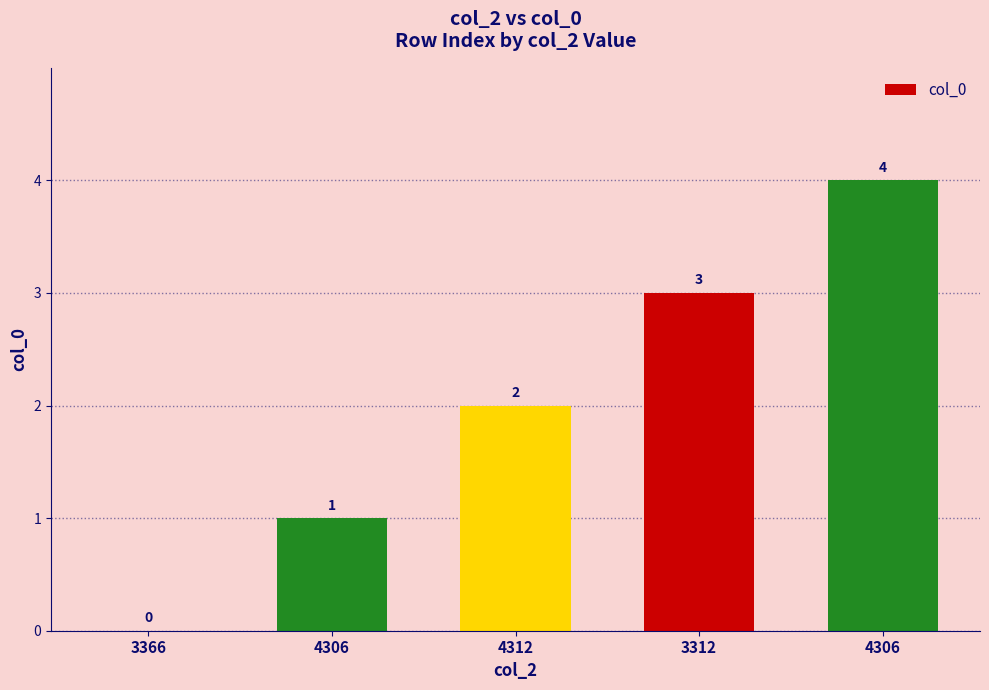

What is the label of the 4th bar from the right?

4306